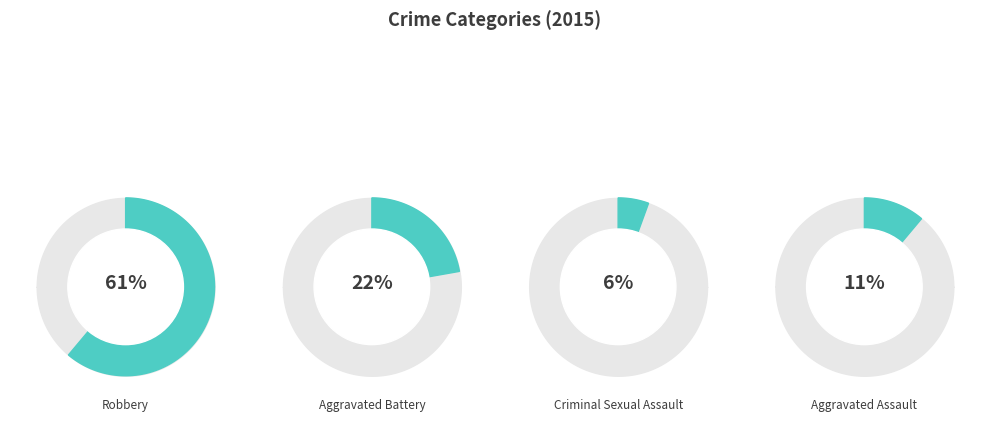

Which category has the biggest portion of the pie?

Robbery